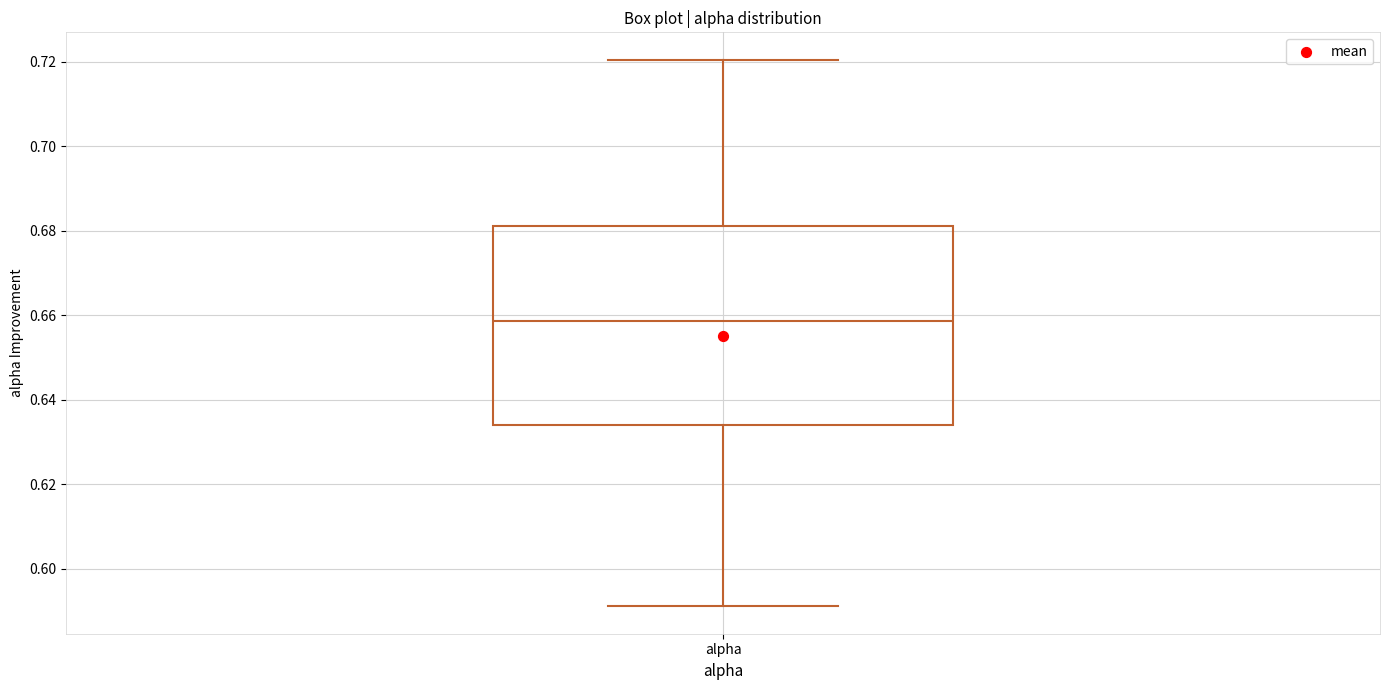

Where is the lower edge of the box for alpha on the y-axis? The values are not printed on the chart, so give them approximately, as read against the axis.

0.634